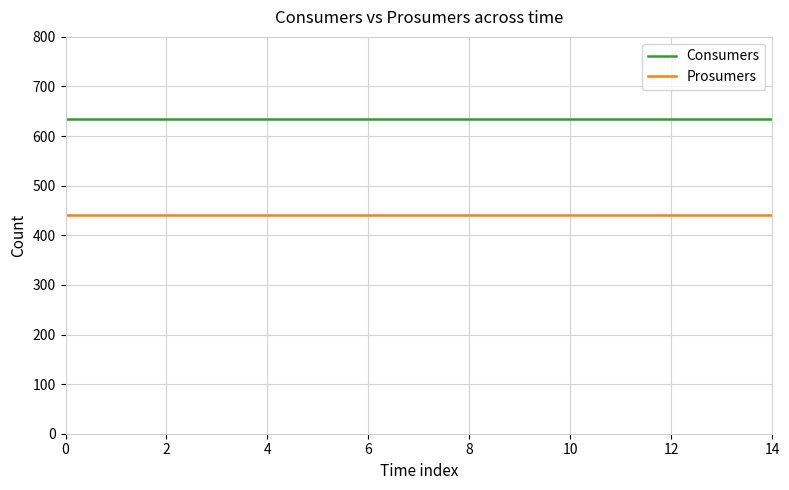

List the series in order of their peak value, highest first.

Consumers, Prosumers